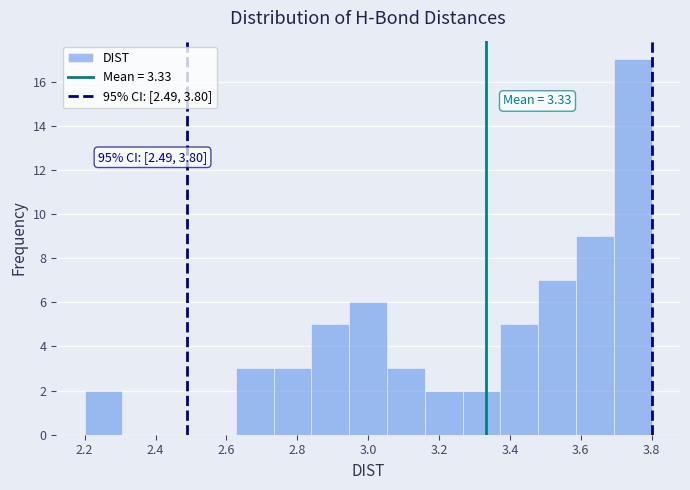

Over which range of the x-axis is the bar tallest?

3.70 to 3.80